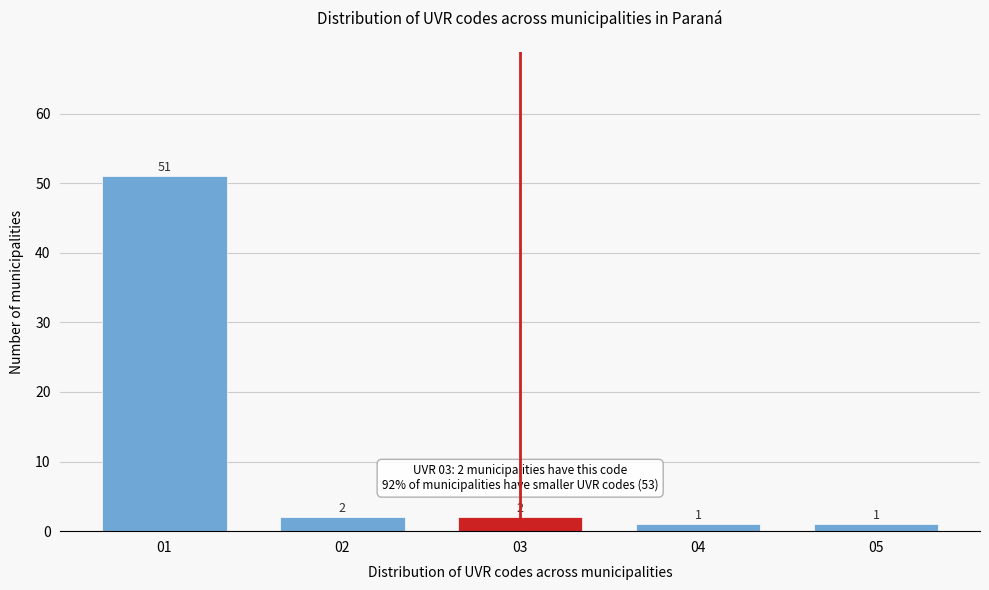

Reading left to right, extract all data points from this chart.

51	2	2	1	1